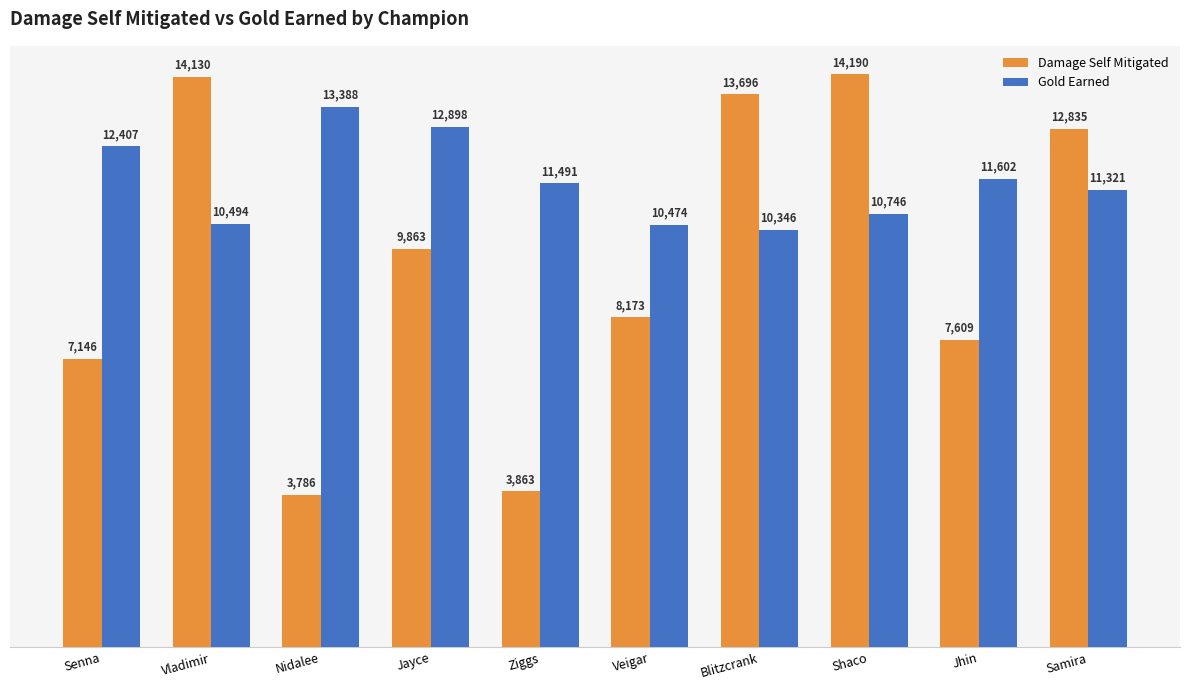

Which label corresponds to the largest value in the chart?

Shaco